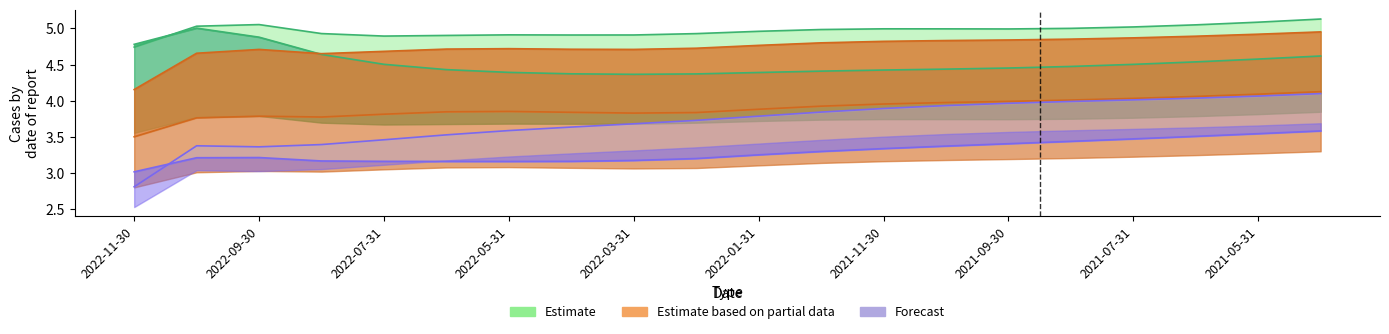

Does the chart display data point markers on the line(s)?

No